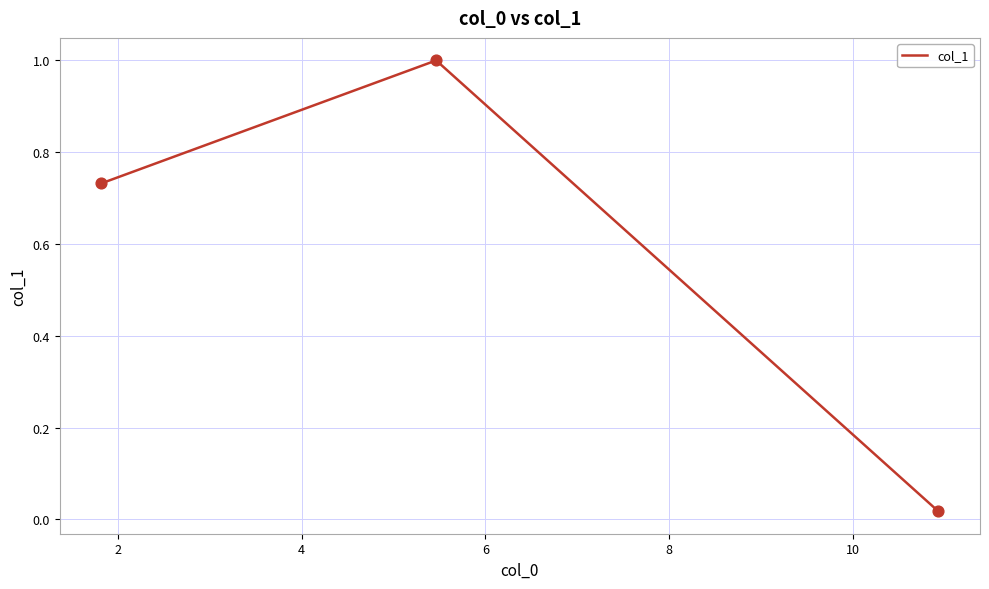

What is the average value?

0.6